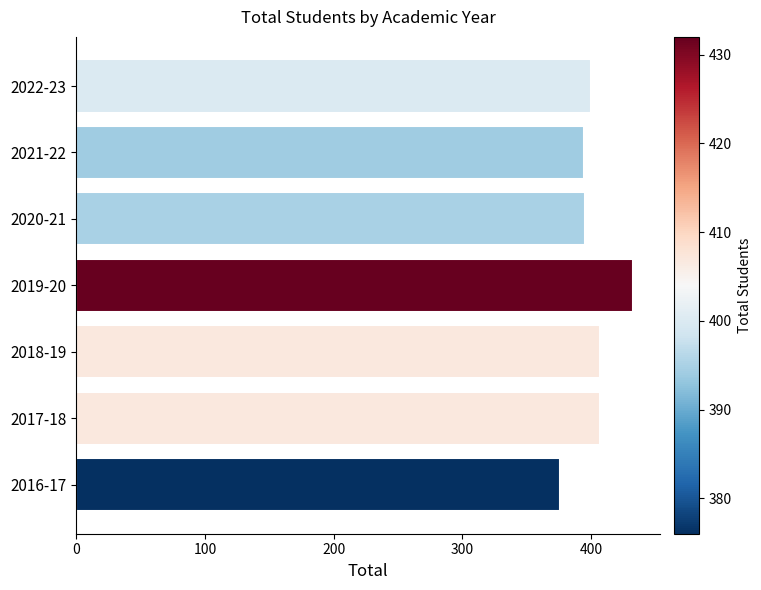

What is the change in value from 2021-22 to 2018-19?

+13